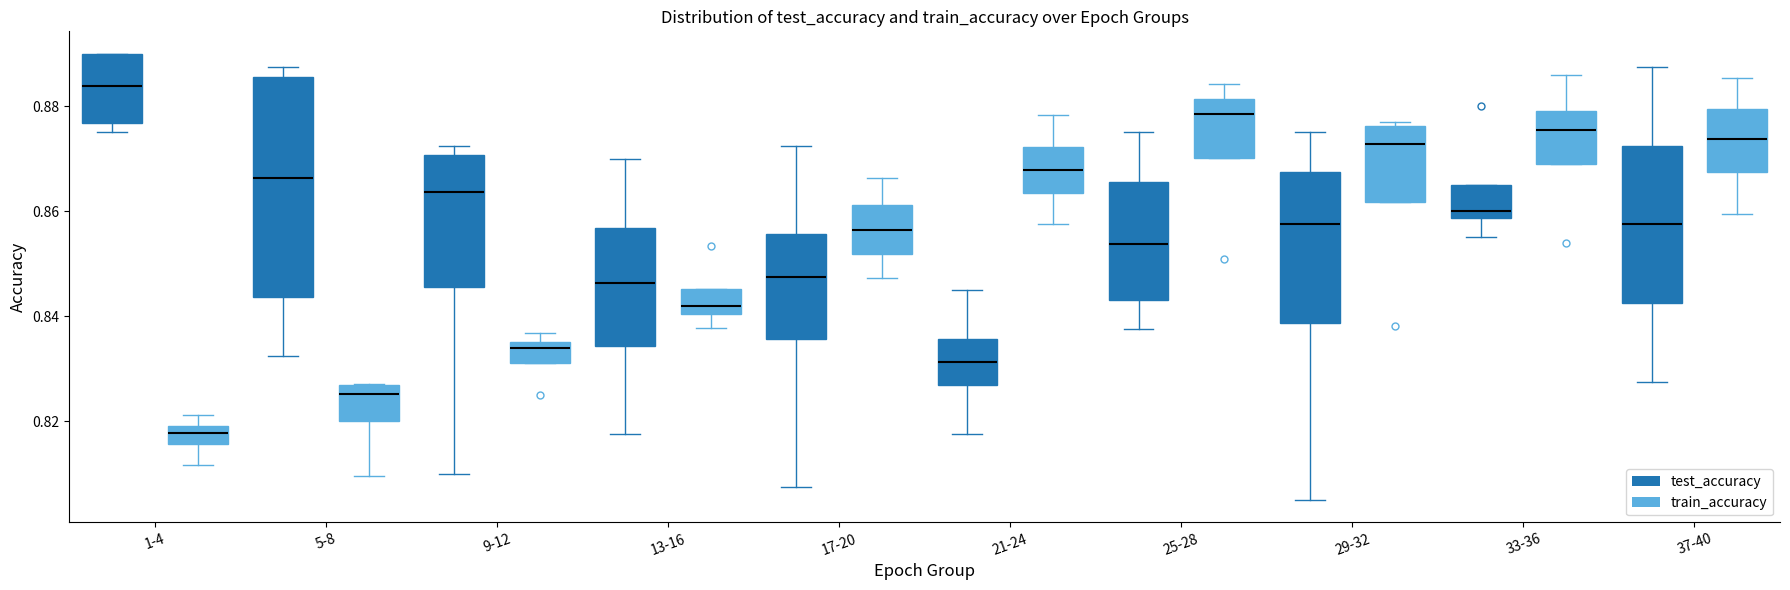

Which box has the highest median line?

1-4 (test_accuracy)